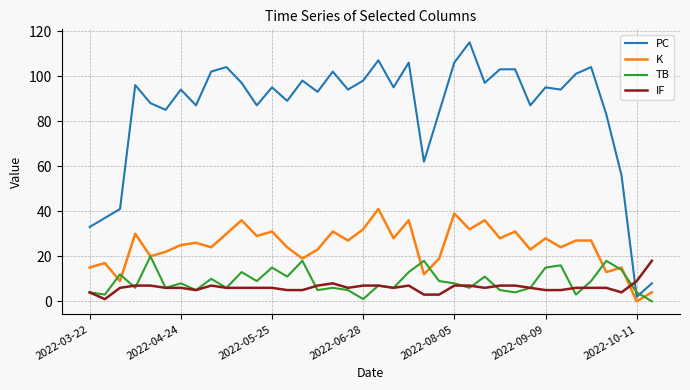

Which series has the largest total across all categories?

PC